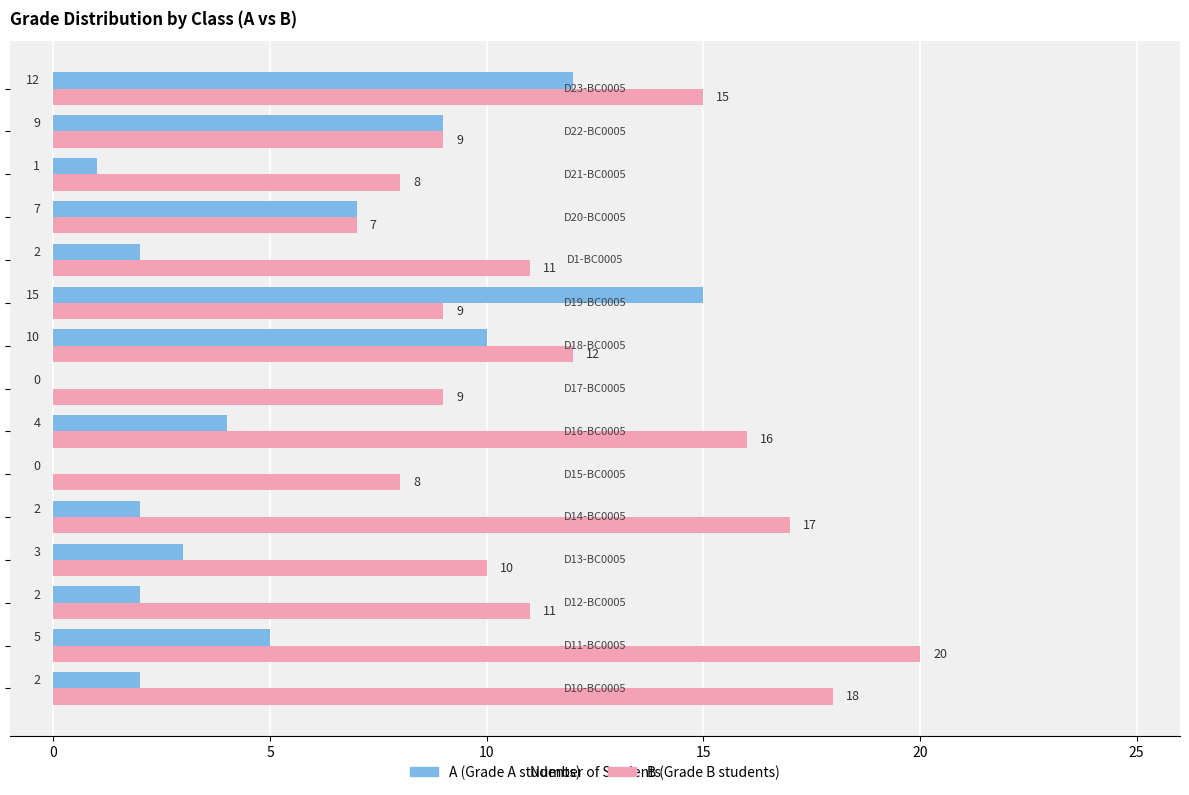

What is the greatest value displayed?

20